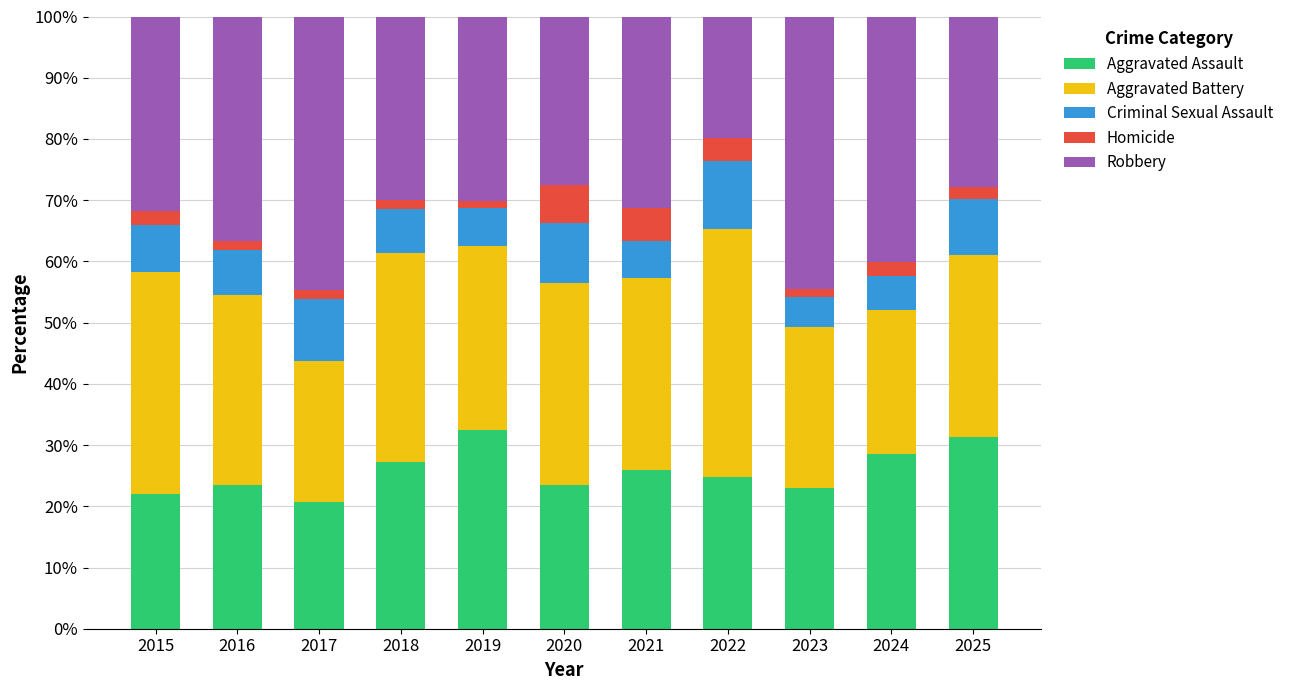

What is the total value across all series at 2018?

100.0